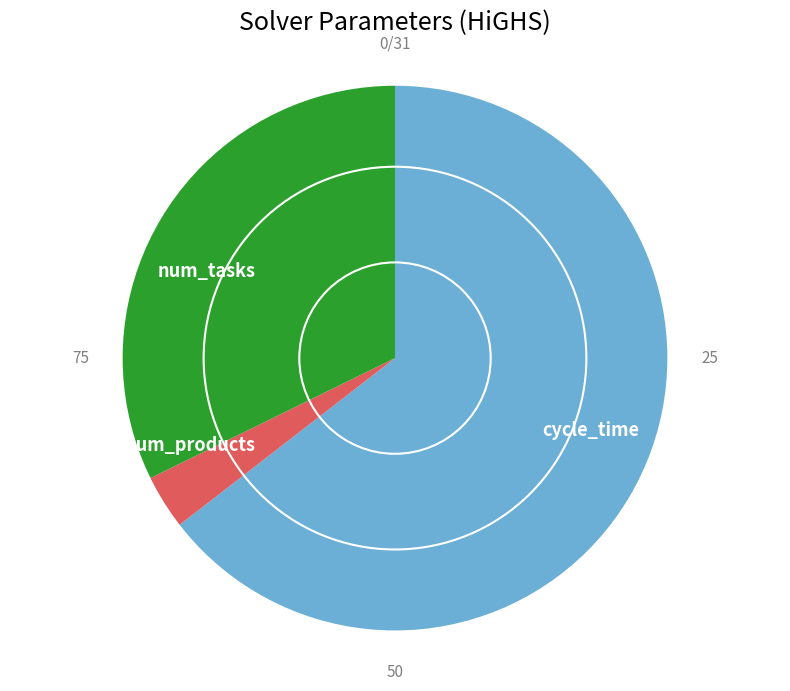

Combined, do cycle_time and num_tasks account for over 50%?

Yes